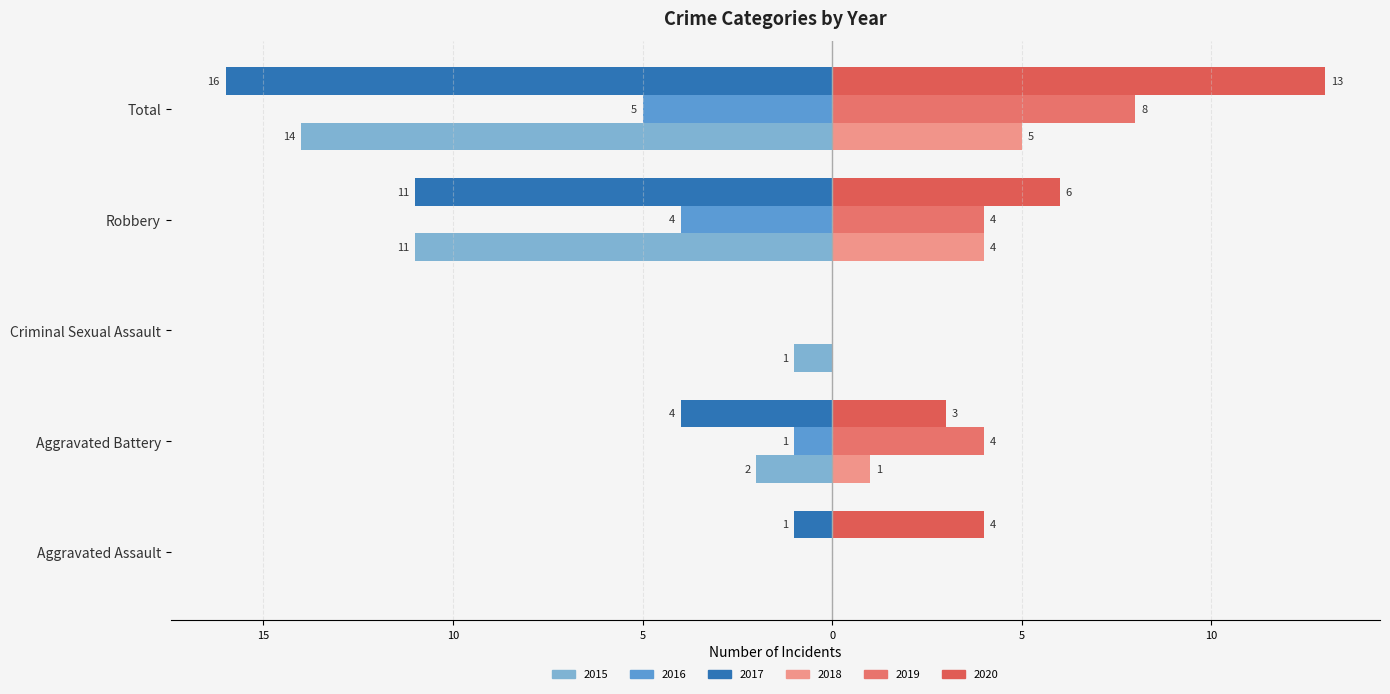

Reading left to right, what are all the values shown in this chart?

2015: 0	-2	-1	-11	-14
2016: 0	-1	0	-4	-5
2017: -1	-4	0	-11	-16
2018: 0	1	0	4	5
2019: 0	4	0	4	8
2020: 4	3	0	6	13